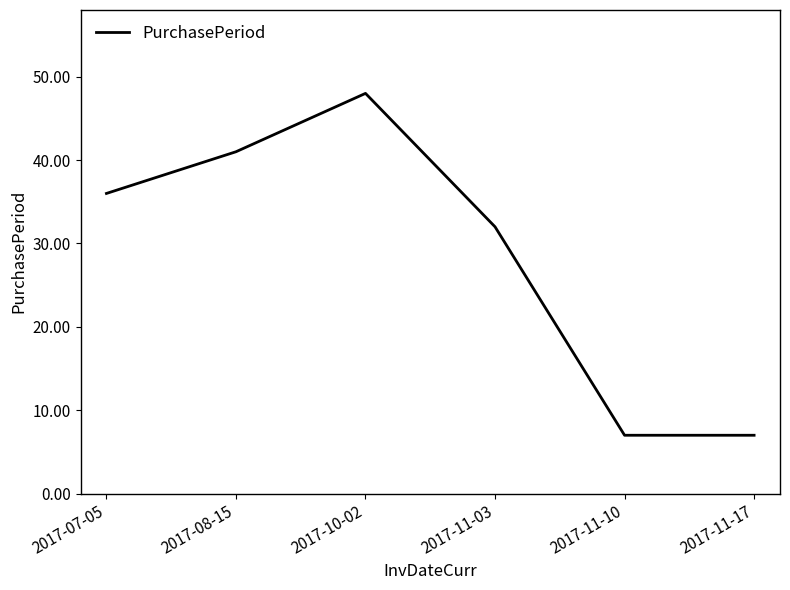

True or false: the data has more than 1 interior local peaks.

False